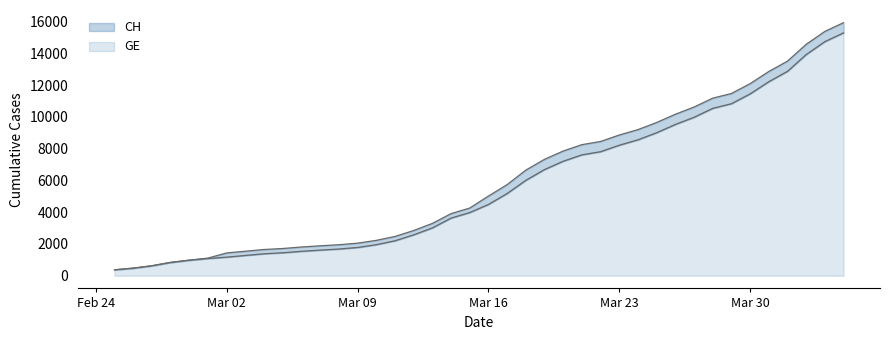

What is the average value of the CH series?

6053